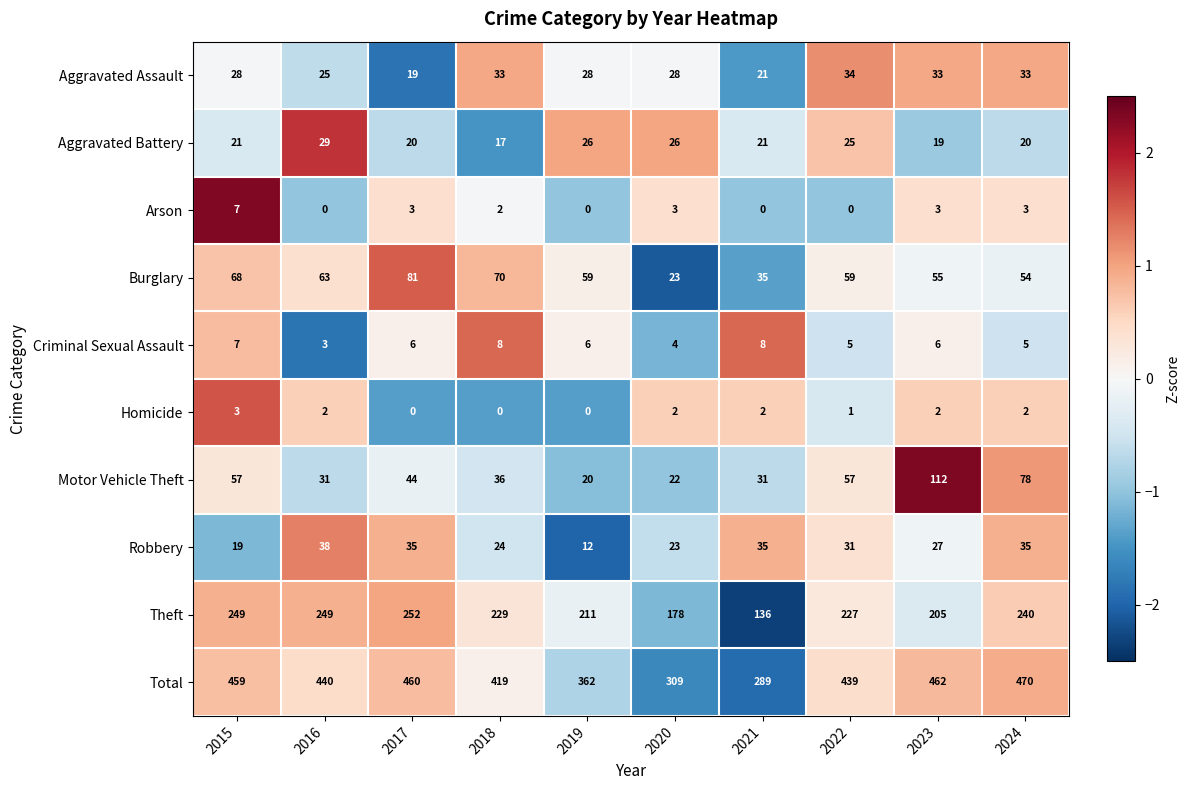

Is it true that Aggravated Battery equals 30 at 2024?

False